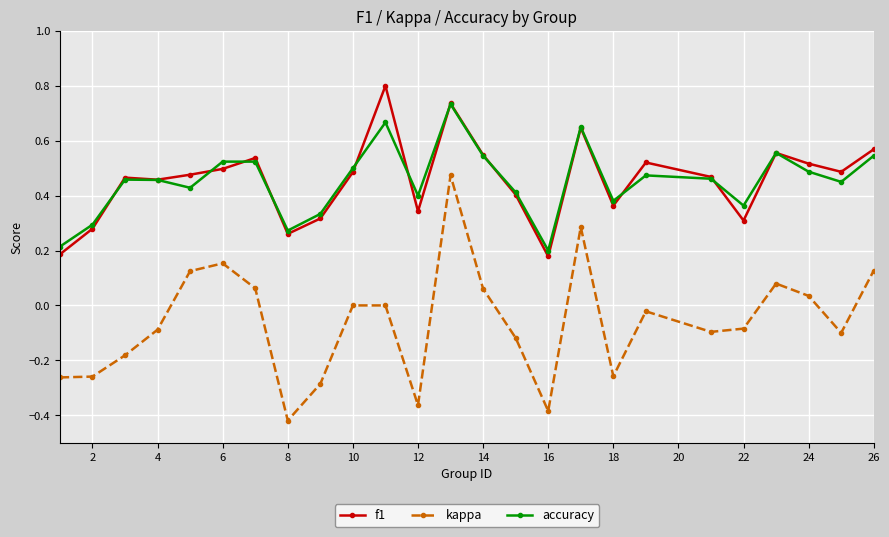

Which series has the widest spread of values?

kappa